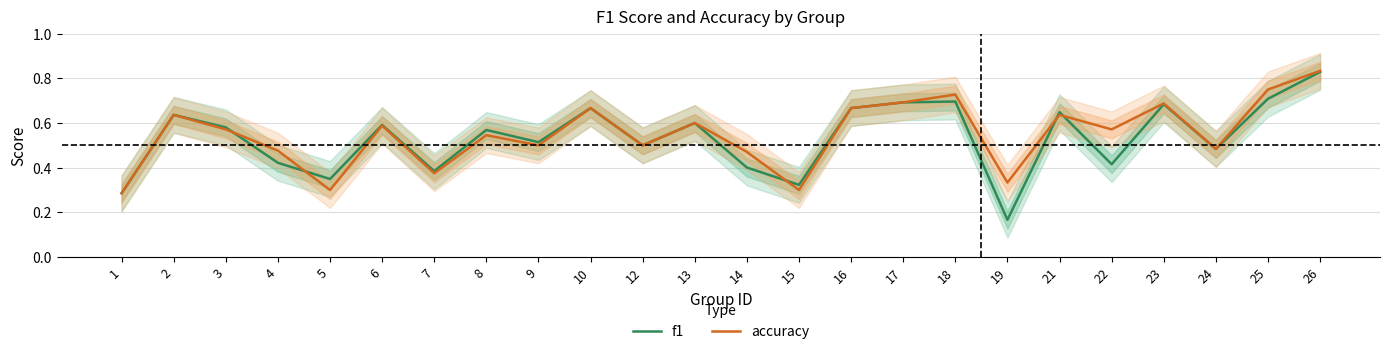

How many categories are shown in the chart?

24